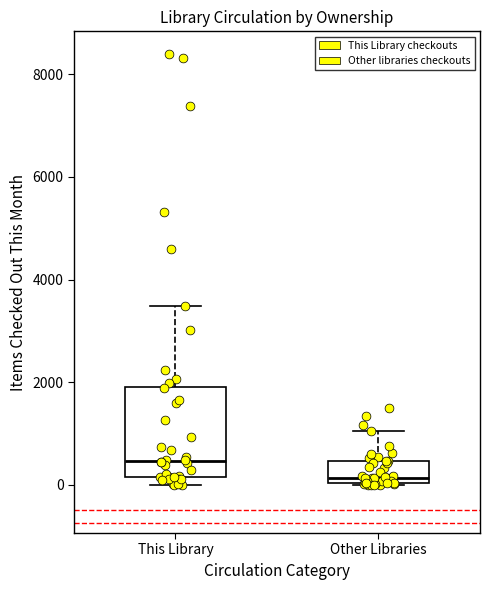

Reading left to right, transcribe this box plot: for each box, give where its median line is, the range the box spans, and where its two whiskers end, as read against the y-axis. The values are not printed on the chart, so give them approximately, as read against the axis.

This Library: median 400, box 200 to 2000, whiskers 0 to 3400
Other Libraries: median 200, box 0 to 400, whiskers 0 to 1000